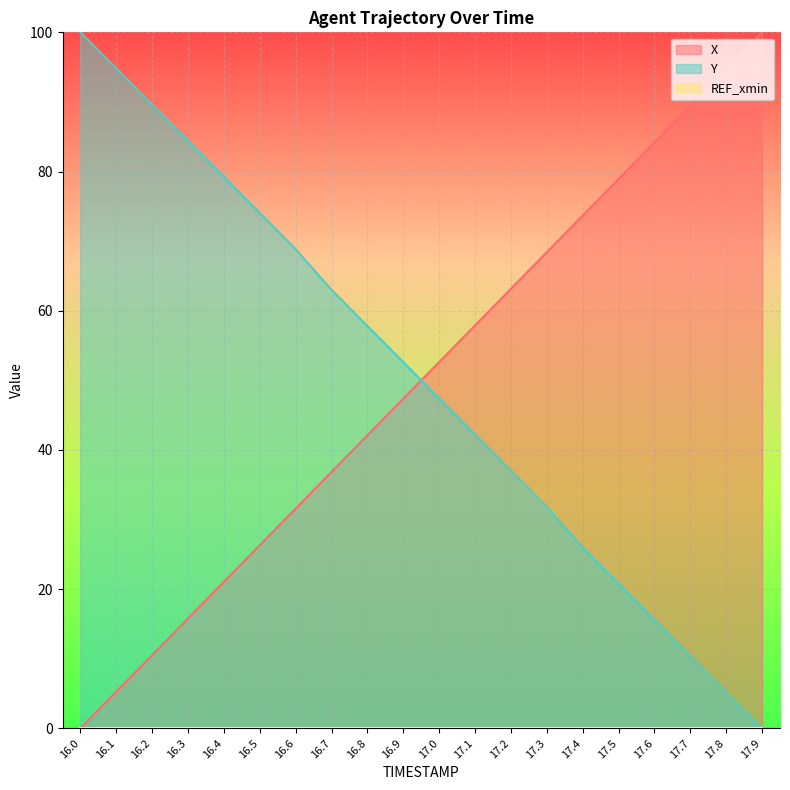

How many data points in X are less than 52?

10